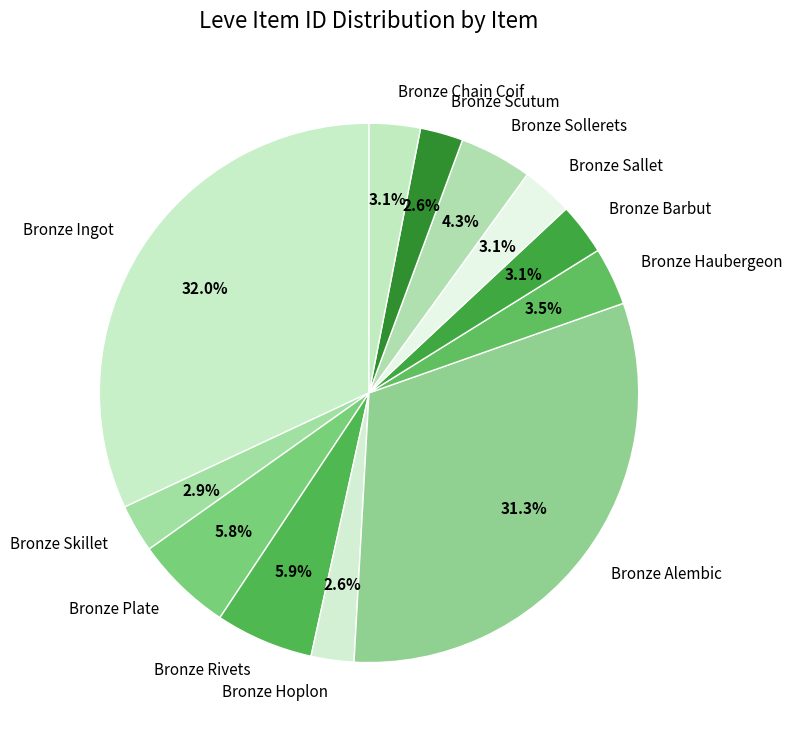

Approximately how many times larger is the value at Bronze Rivets compared to Bronze Ingot?

0.2